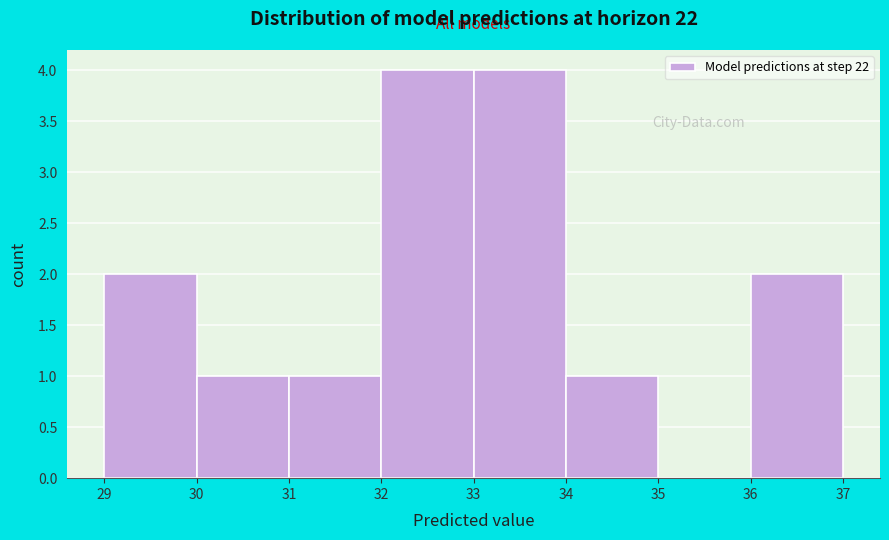

What is the height of the bar covering 30 to 31 on the x-axis? The values are not printed on the chart, so give them approximately, as read against the axis.

1